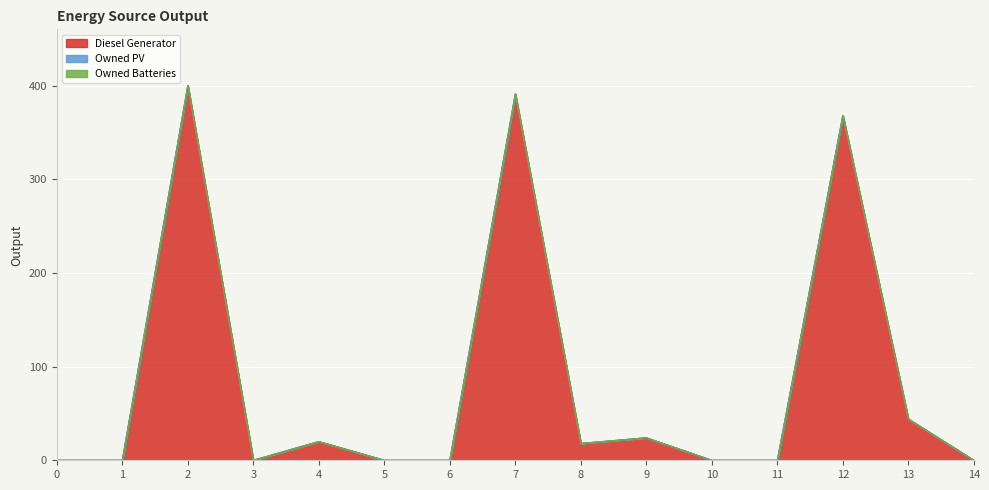

The value of Diesel Generator at 10 is 0. True or false?

True